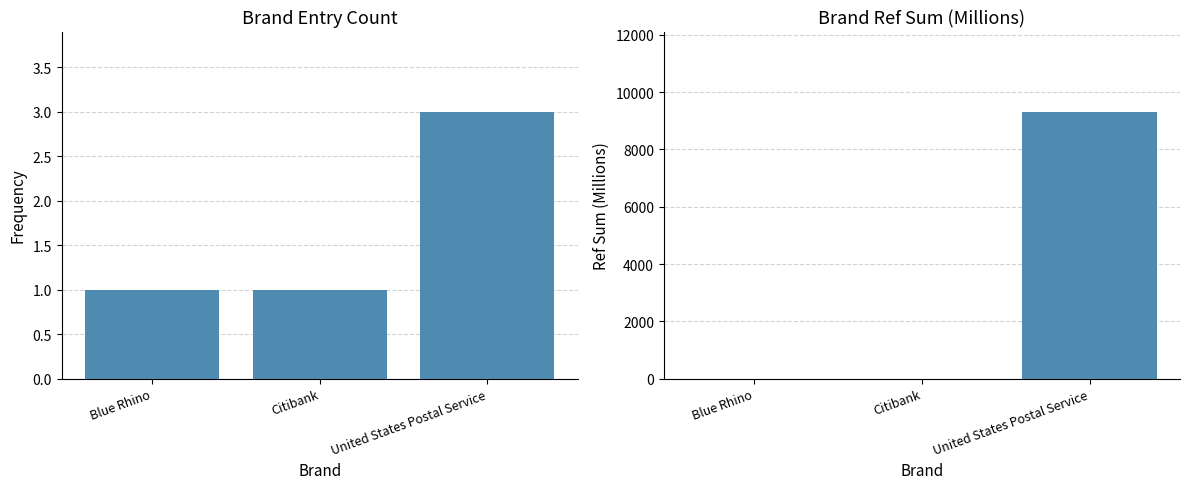

Reading left to right, transcribe all the data shown in this chart.

Count: 1.0	1.0	3.0
Ref Sum (millions): 0.2	0.0	9319.4